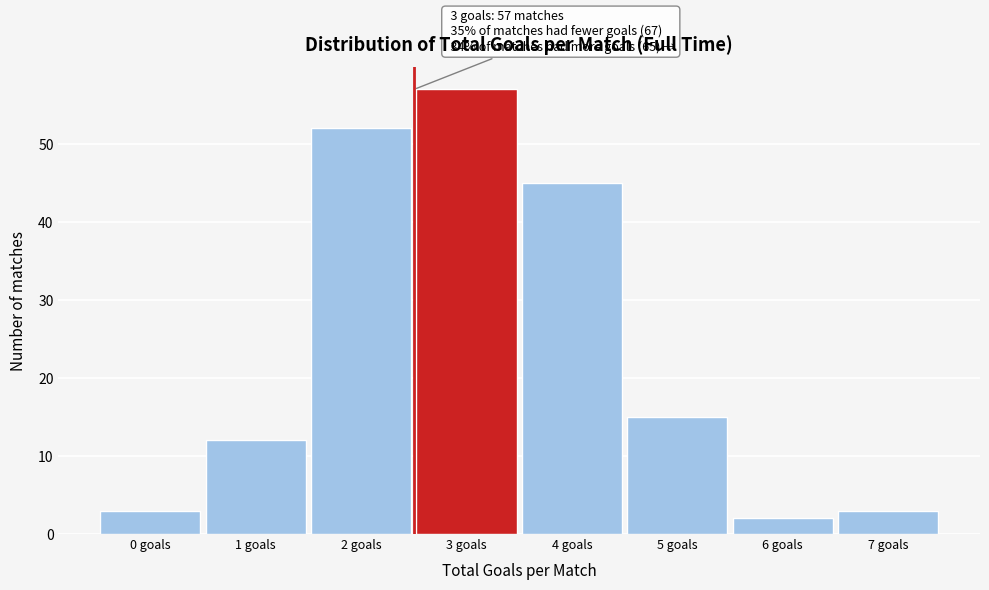

Reading left to right, extract all data points from this chart.

0 goals=3	1 goals=12	2 goals=52	3 goals=57	4 goals=45	5 goals=15	6 goals=2	7 goals=3